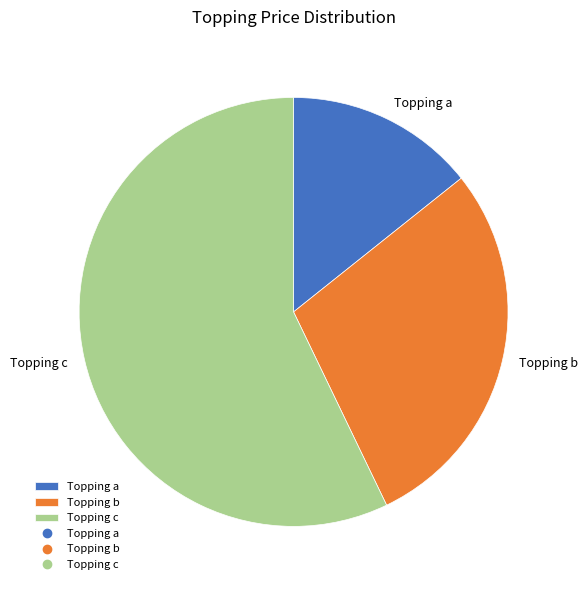

The Topping b slice represents 34% of the pie. True or false?

False